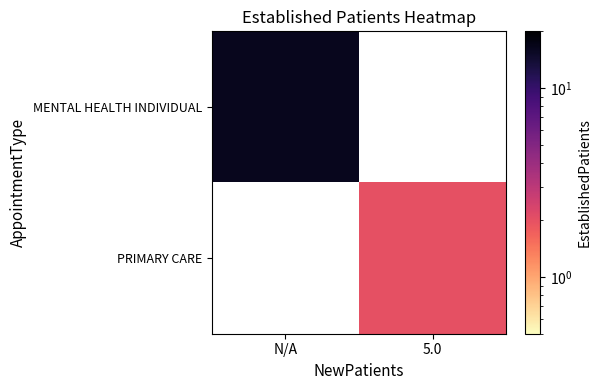

Rank the series by their maximum value, from highest to lowest.

MENTAL HEALTH INDIVIDUAL, PRIMARY CARE